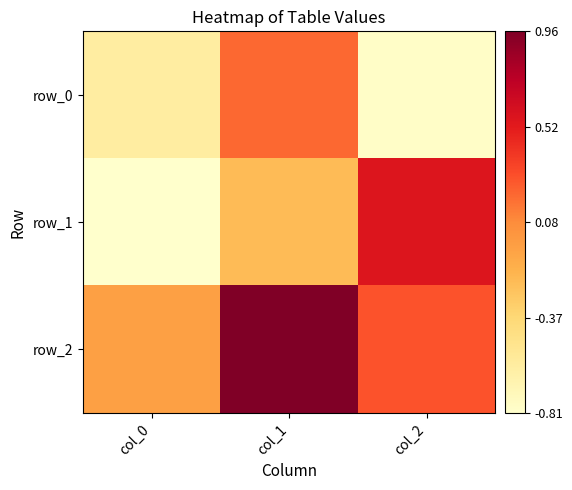

Reading right to left, what are all the values shown in this chart?

row_0: col_2=-0.8	col_1=0.2	col_0=-0.6
row_1: col_2=0.6	col_1=-0.2	col_0=-0.8
row_2: col_2=0.3	col_1=1.0	col_0=-0.0